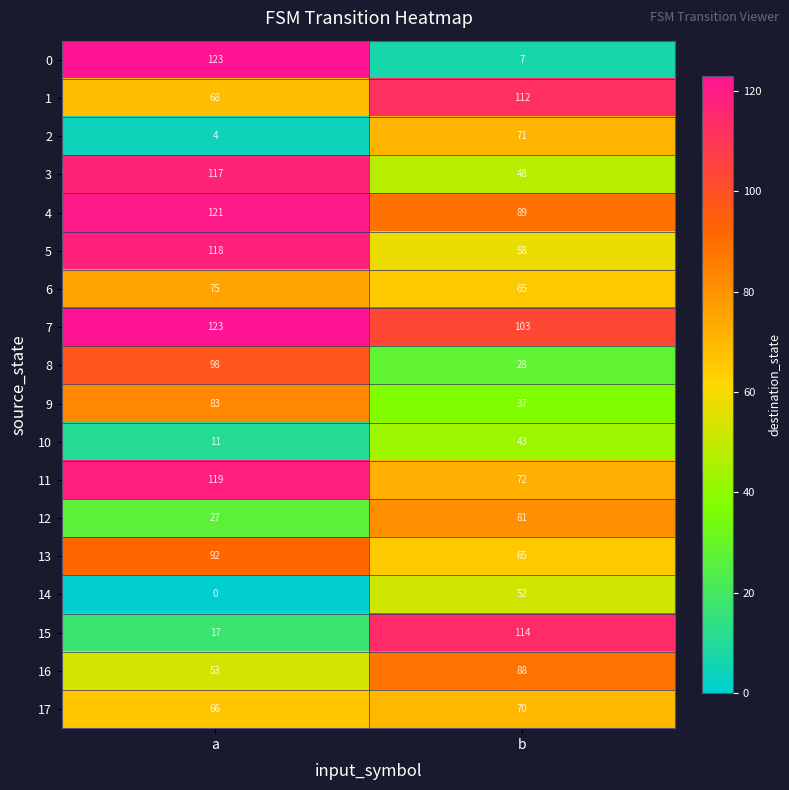

What is the difference between the maximum and minimum values in the 3 series?

69